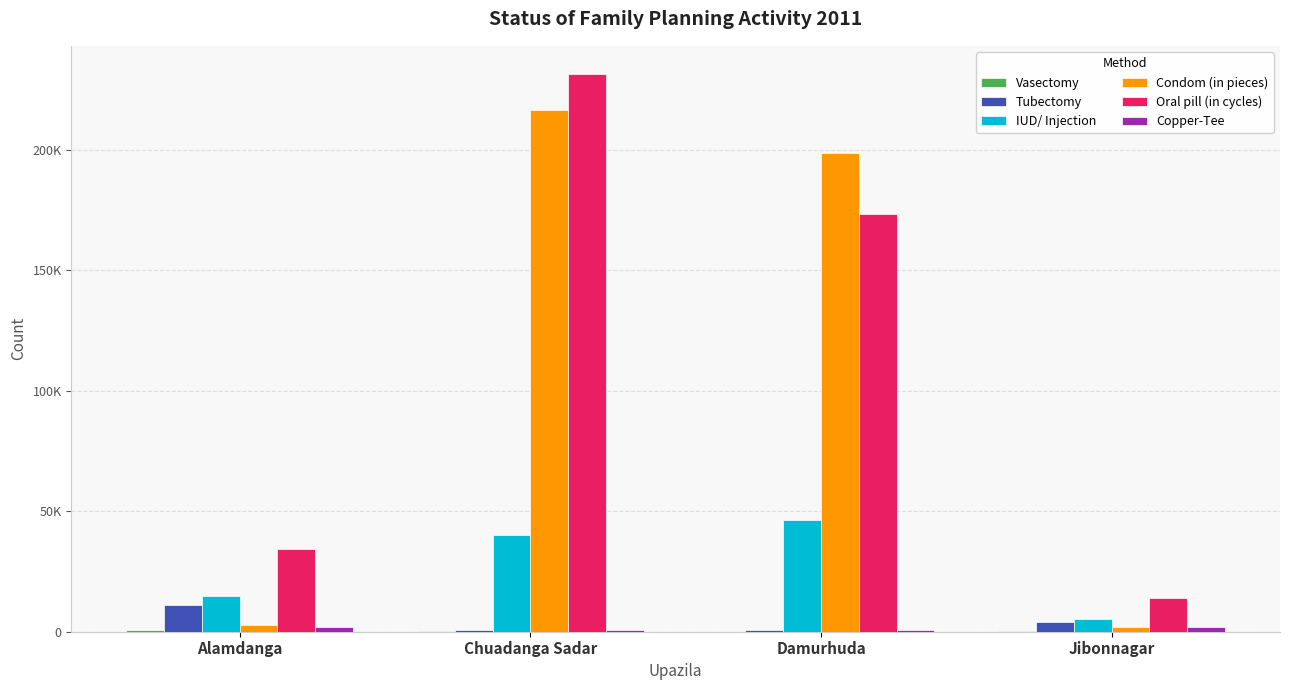

What is the label of the 4th bar from the left?

Jibonnagar